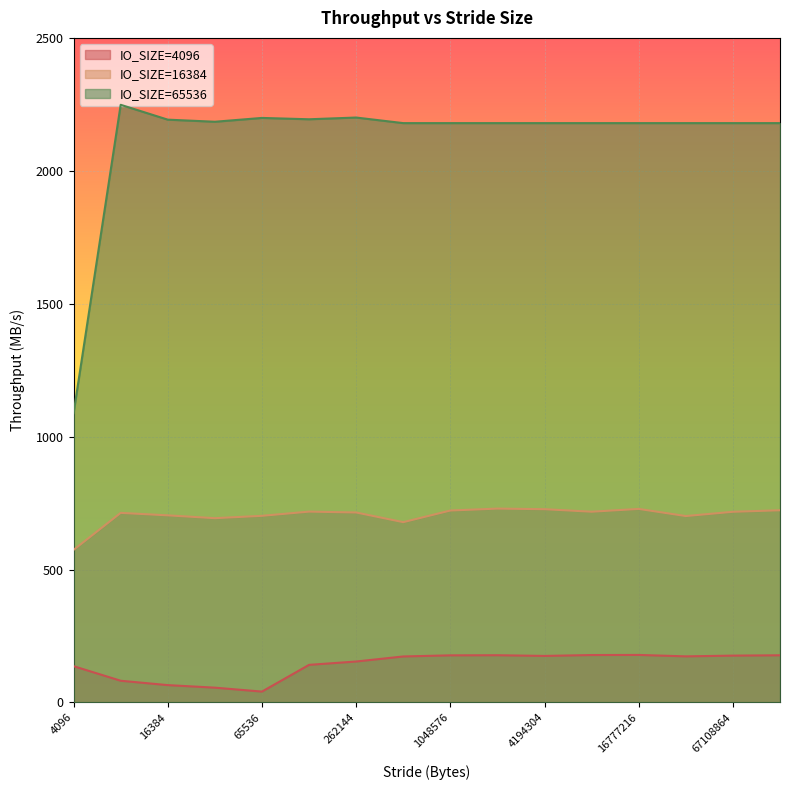

Reading right to left, extract all data points from this chart.

IO_SIZE=4096: 177.3	176.1	173.3	178.7	178.3	174.9	177.6	177.1	172.9	153.9	141.3	40.8	55.6	65.1	81.6	136.4
IO_SIZE=16384: 722.9	717.2	701.1	728.0	717.5	727.0	729.2	721.9	678.2	714.5	717.9	702.0	693.2	703.8	713.1	574.0
IO_SIZE=65536: 2179.4	2179.4	2179.4	2179.4	2179.4	2179.4	2179.4	2179.4	2179.4	2200.4	2193.8	2198.9	2184.5	2192.4	2248.3	1088.2